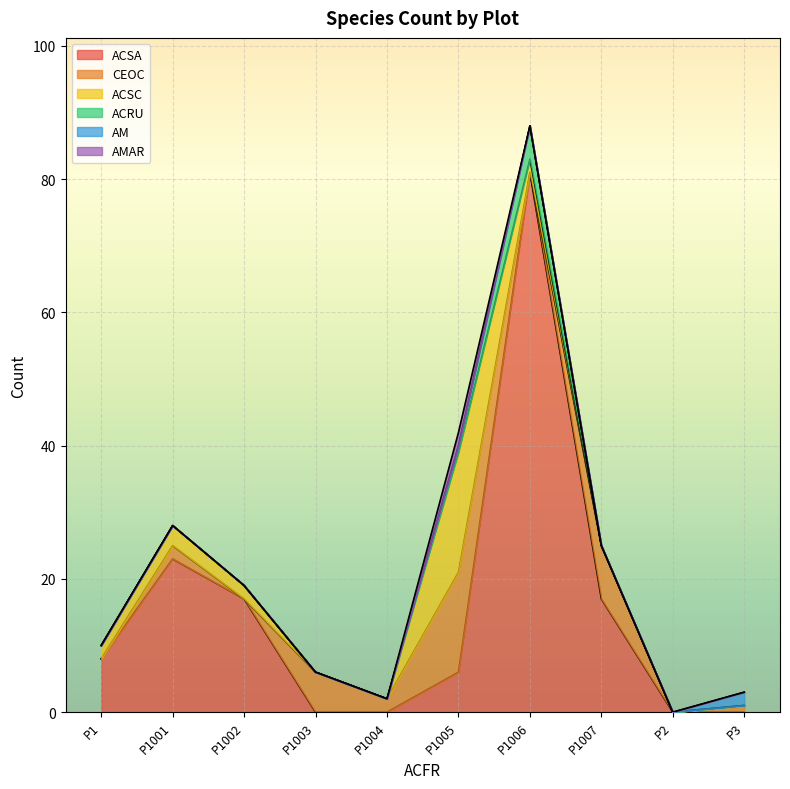

The ACSA series shows 2 at P1. True or false?

False